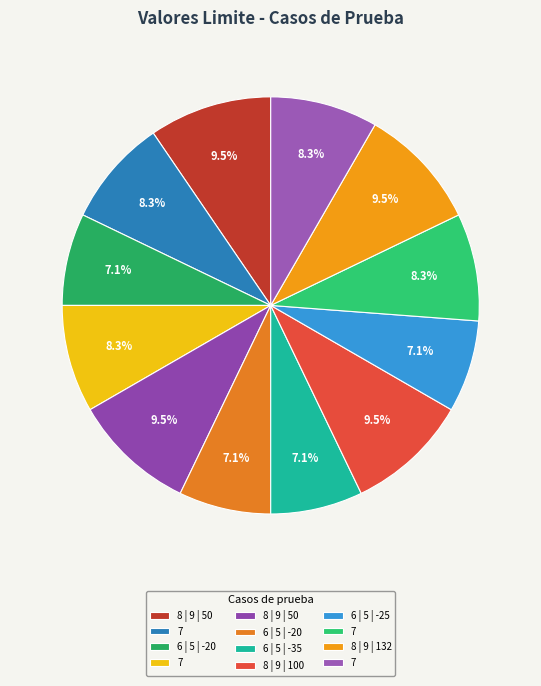

How many slices are in this pie chart?

12